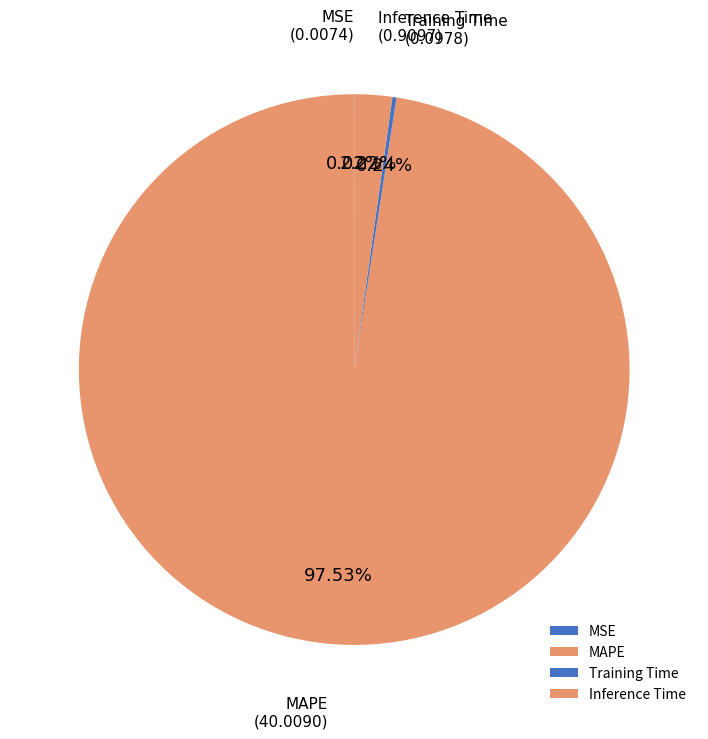

Which slice is the largest?

MAPE